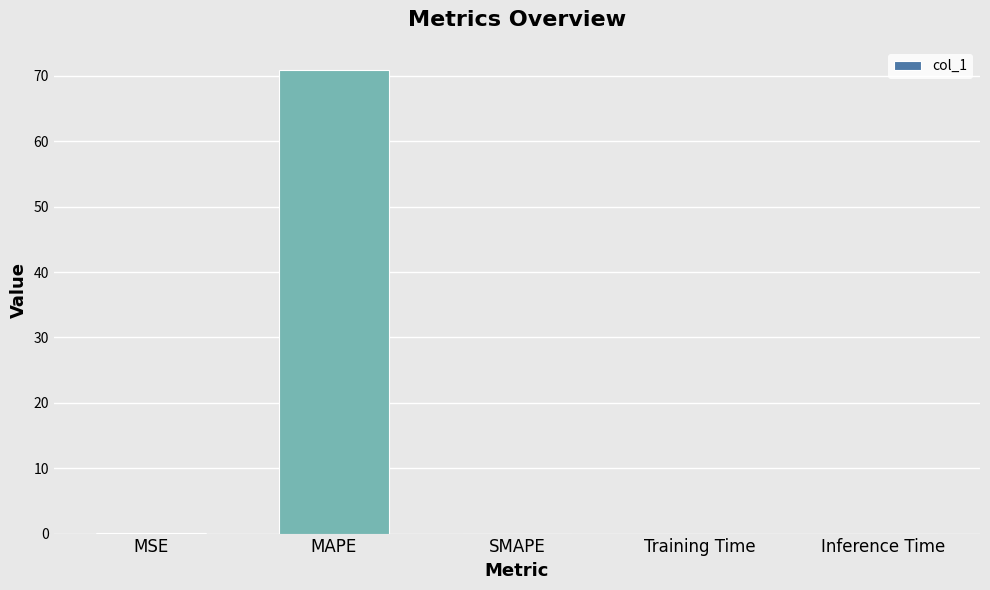

The chart shows a value of 0.0 at Inference Time. True or false?

True